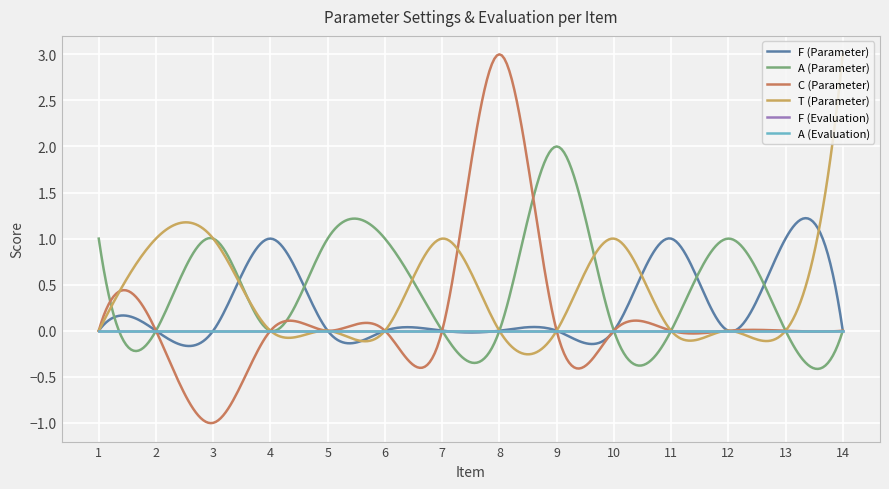

Does the chart have visible grid lines?

Yes